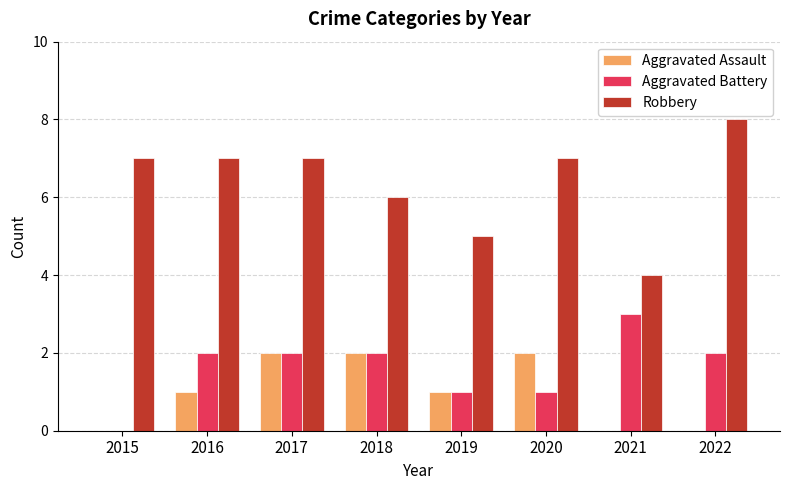

Are the bars horizontal?

No